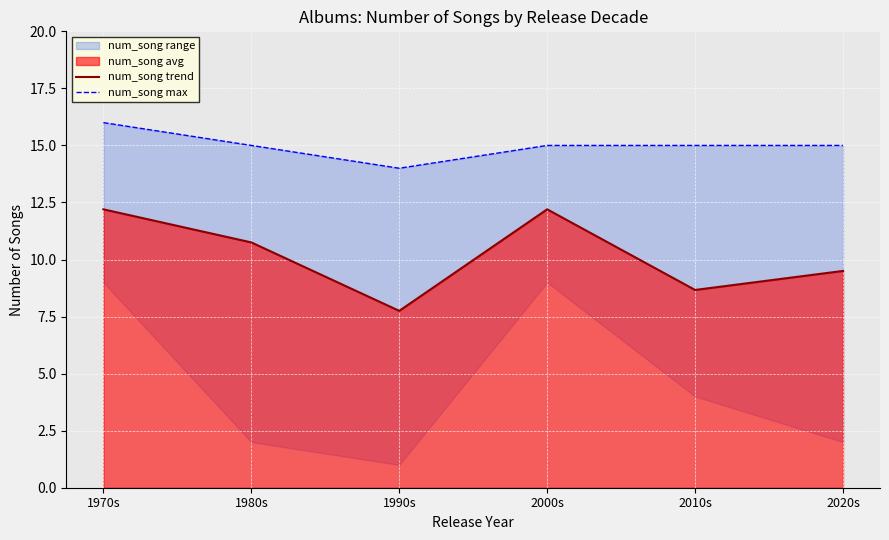

Reading left to right, extract all data points from this chart.

num_song trend: 12.2	10.8	7.8	12.2	8.7	9.5
num_song max: 16.0	15.0	14.0	15.0	15.0	15.0